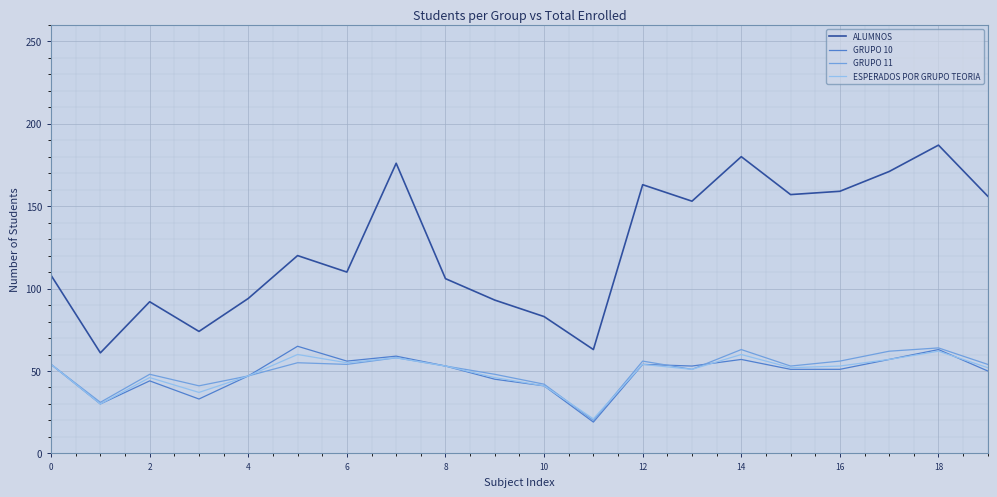

Which series has the largest total across all categories?

ALUMNOS